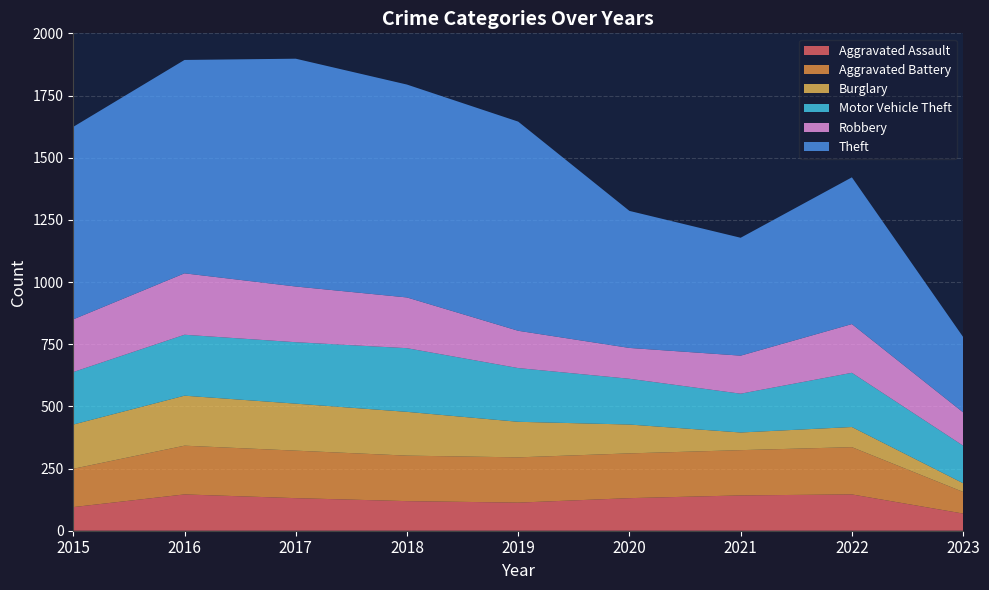

Reading right to left, extract all data points from this chart.

Aggravated Assault: 69	146	142	131	113	119	131	146	95
Aggravated Battery: 87	190	182	180	182	183	191	196	154
Burglary: 35	81	71	116	143	176	189	201	178
Motor Vehicle Theft: 151	218	156	184	216	256	247	245	211
Robbery: 134	196	153	124	150	204	224	247	212
Theft: 303	590	474	551	841	856	916	858	774